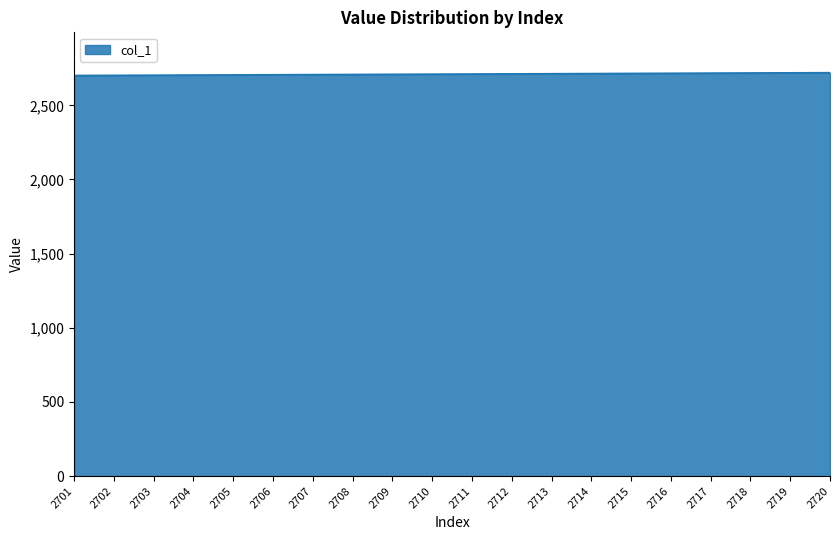

Approximately how many times larger is the value at 2702 compared to 2709?

1.0